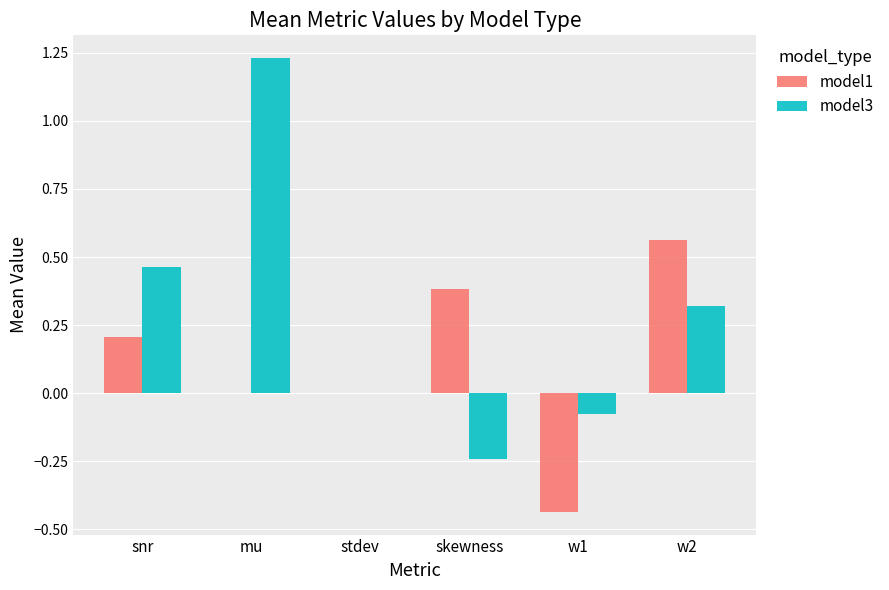

Are the bars horizontal?

No